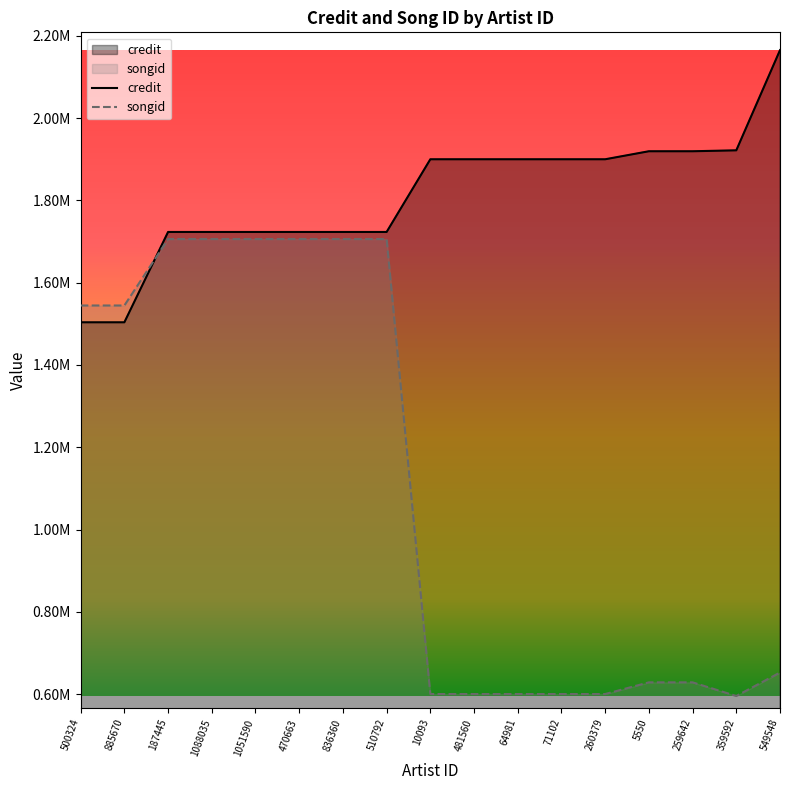

Which category has the highest value in the credit series?

549548